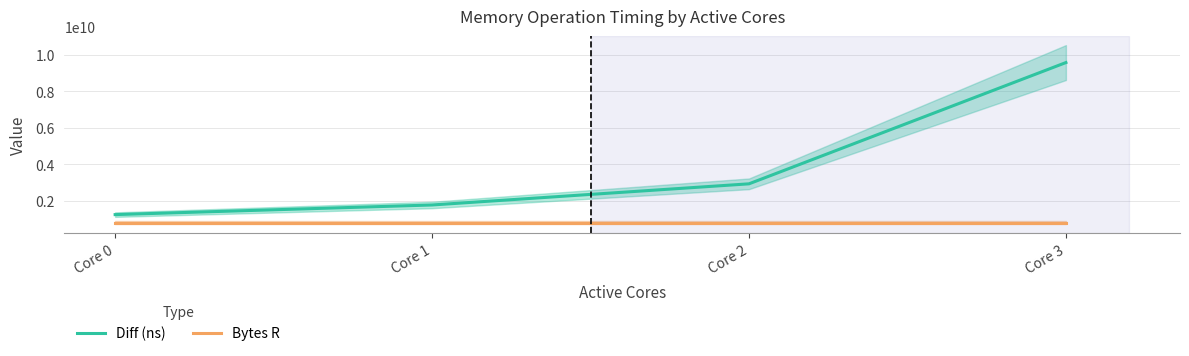

Which has a higher value, Core 3 or Core 2?

Core 3